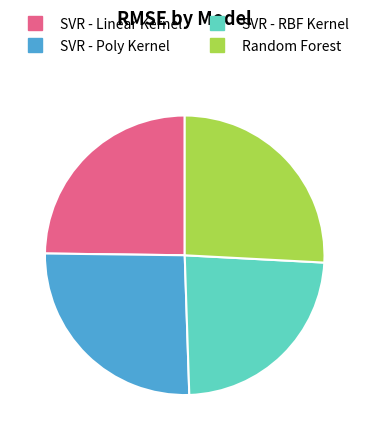

The SVR - RBF Kernel slice represents 37% of the pie. True or false?

False